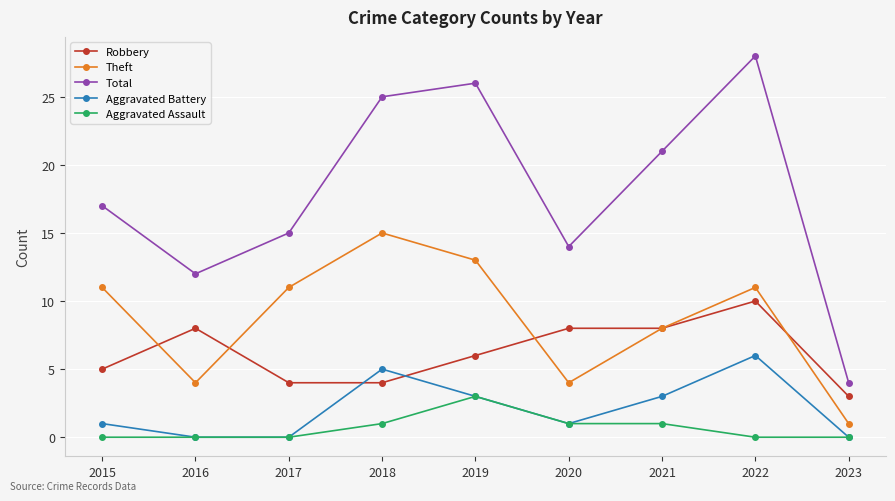

What is the sum of all Aggravated Assault values?

6